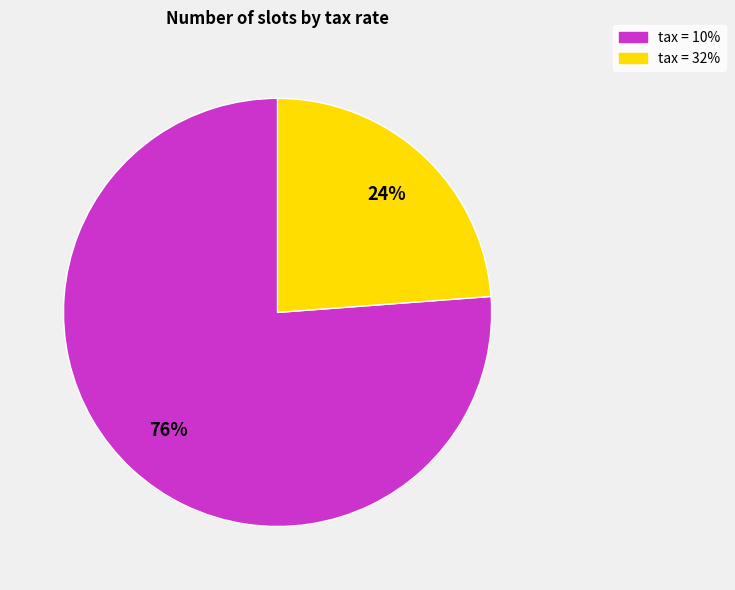

The tax = 32% slice represents 24% of the pie. True or false?

True